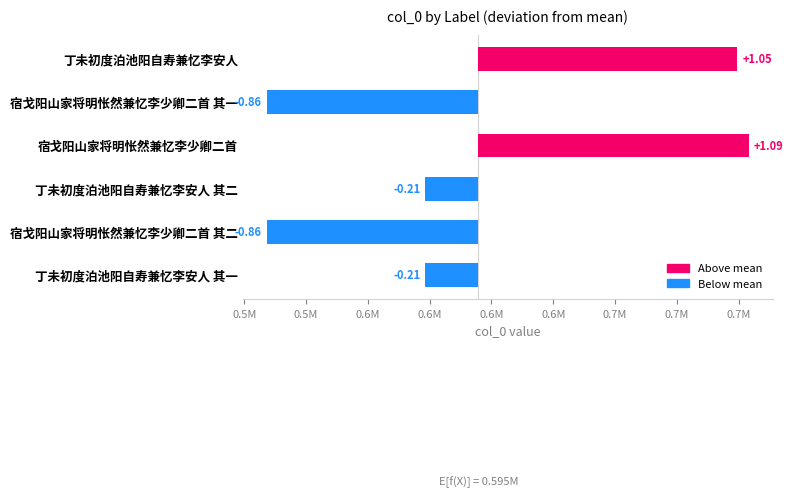

Where is the data nearest to the value 11866?

丁未初度泊池阳自寿兼忆李安人 其二